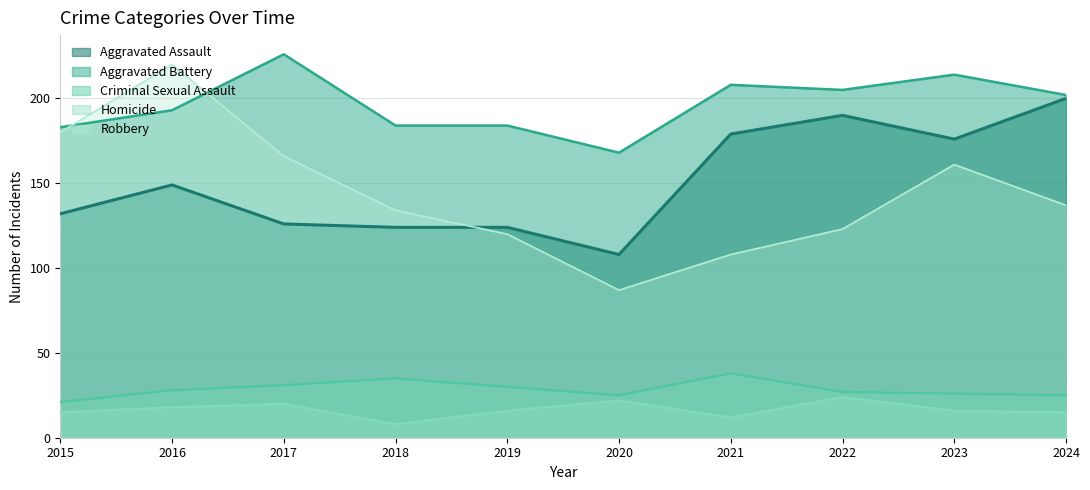

What is the total value across all series at 2021?

545